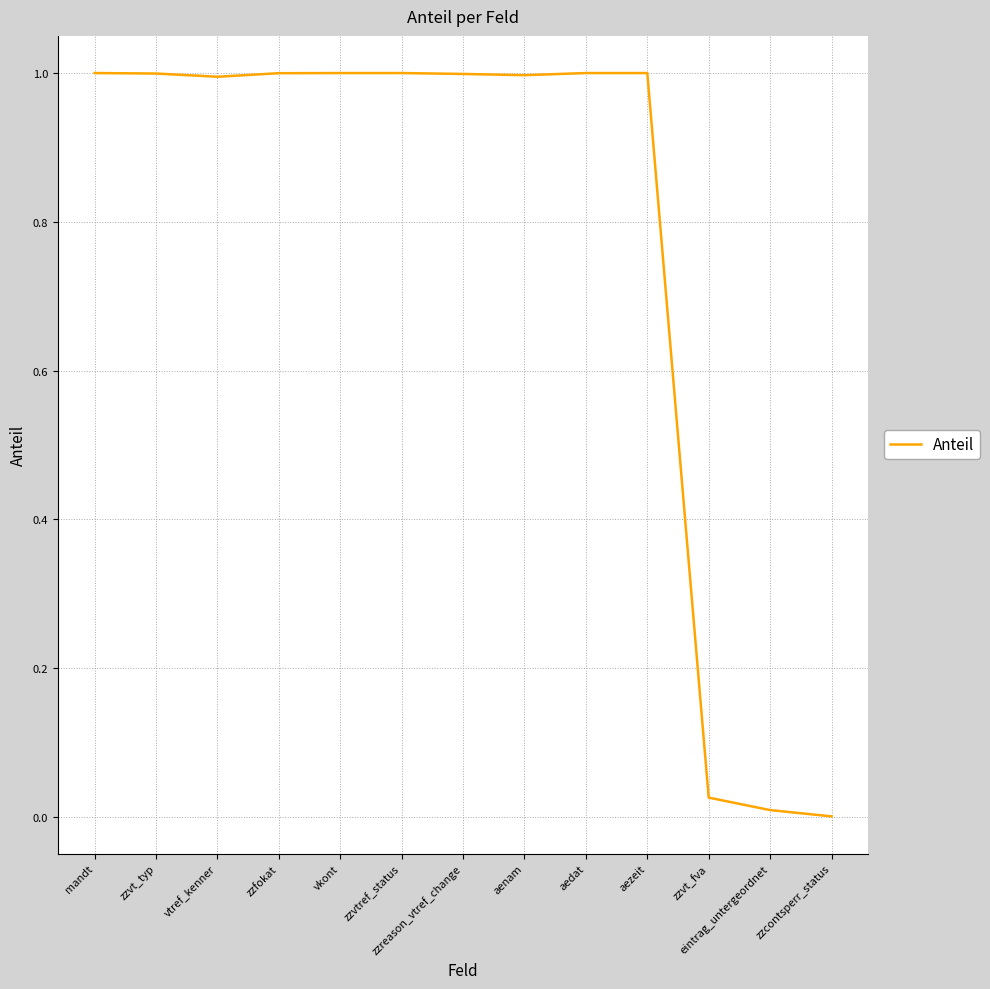

What is the approximate value at aenam?

1.0